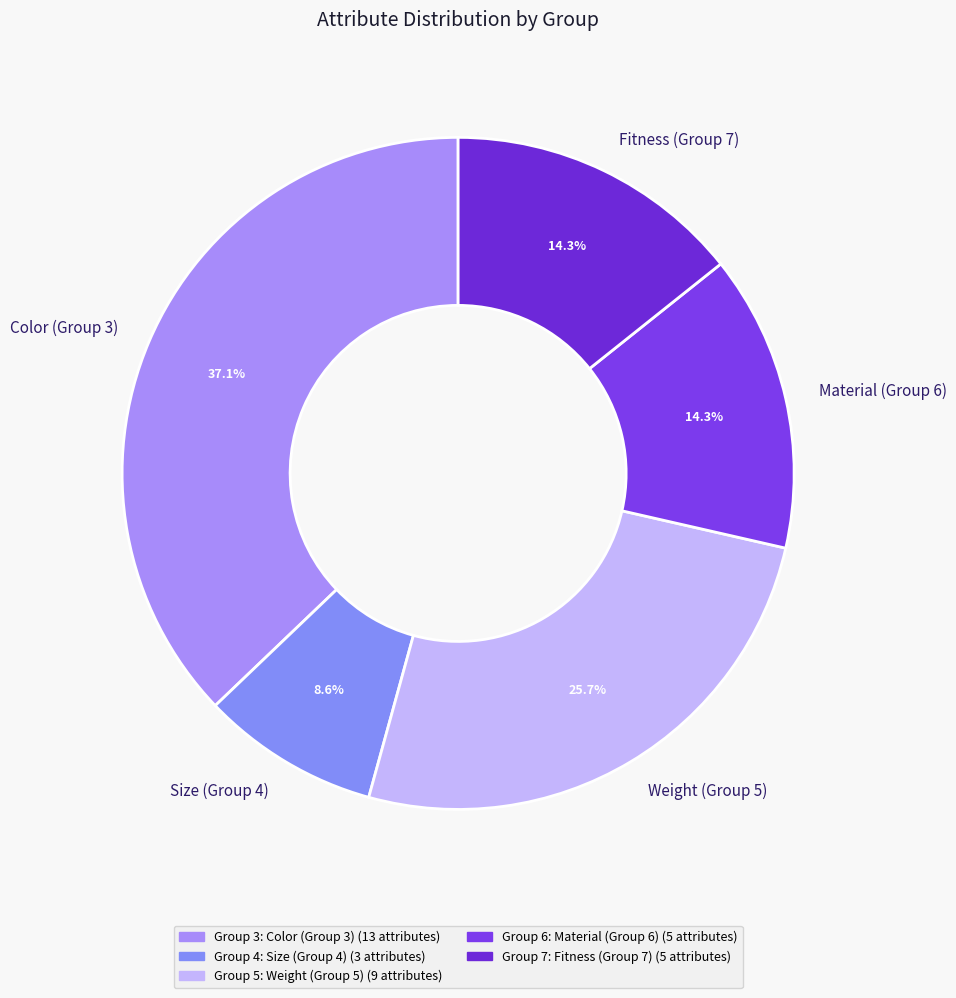

What is the ratio of the value at Weight (Group 5) to the value at Size (Group 4)?

3.0